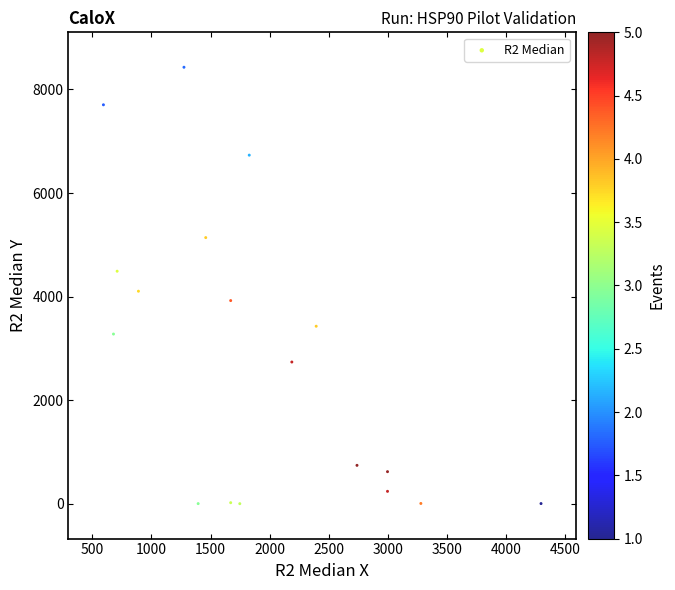

What Y value in the scatter plot is closest to 4216?

4105